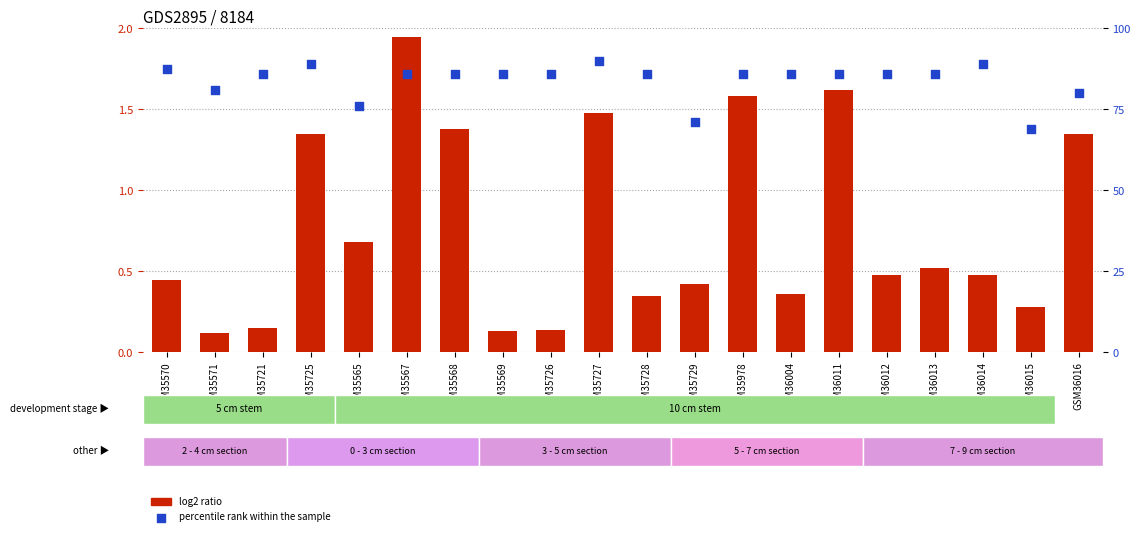

Is the value of log2 ratio at GSM35565 greater than the value of percentile rank within the sample at GSM36014?

No